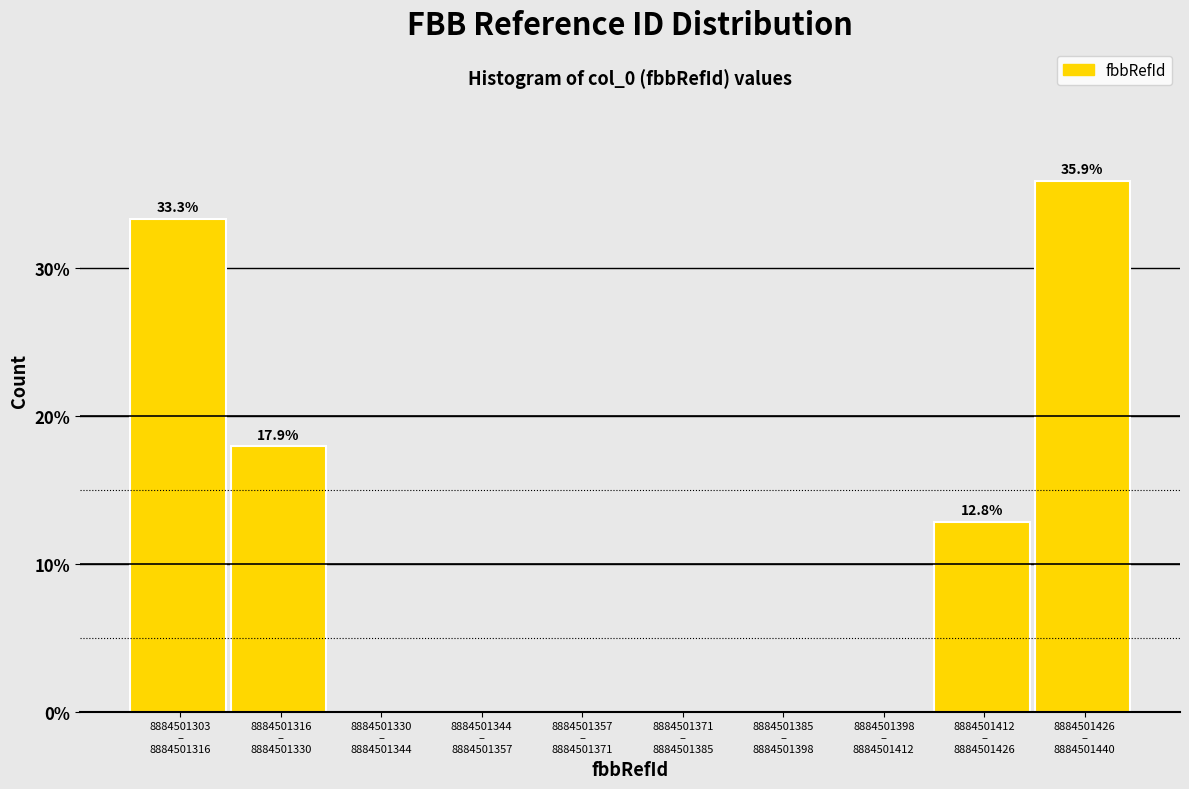

Are the bars horizontal?

No